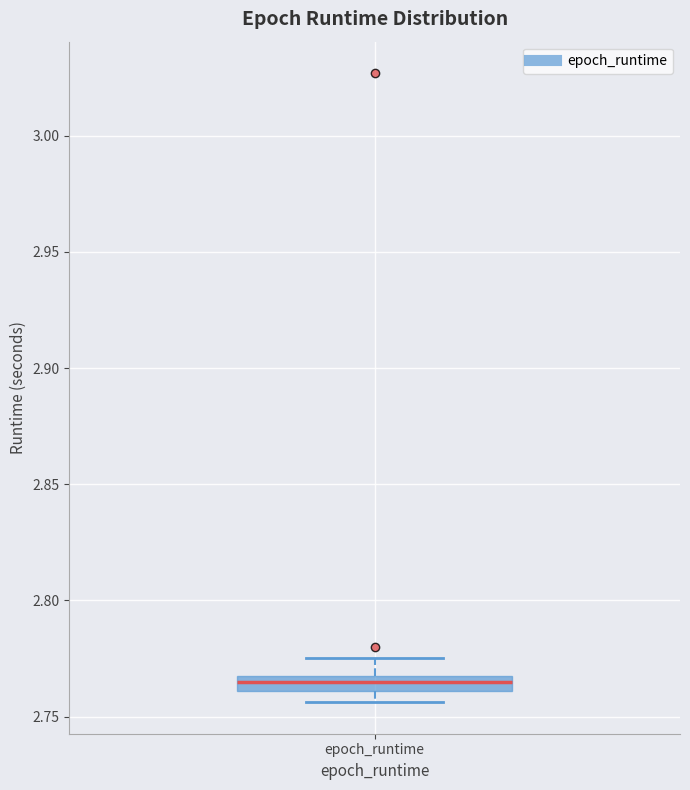

Where is the upper edge of the box for epoch_runtime on the y-axis? The values are not printed on the chart, so give them approximately, as read against the axis.

2.765